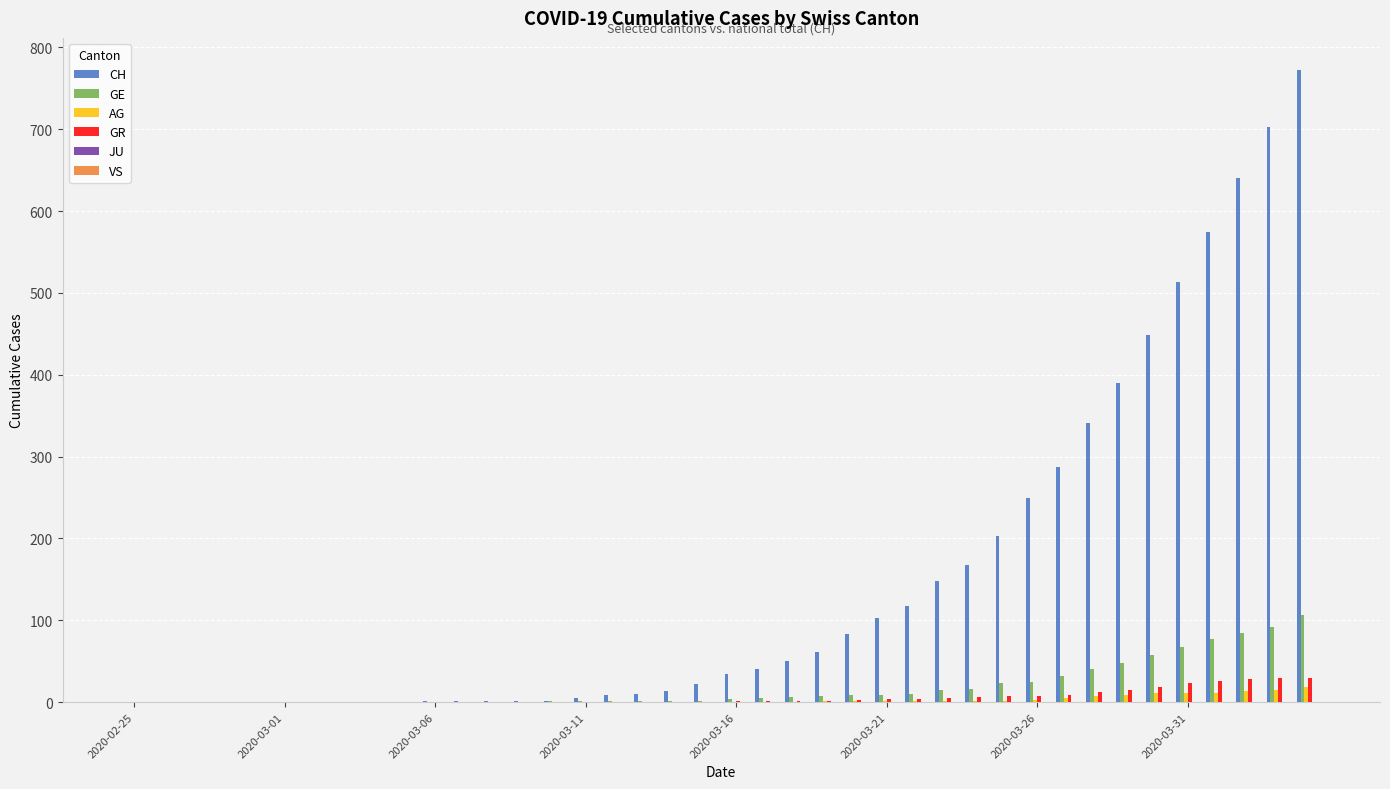

What is the maximum value for CH?

773